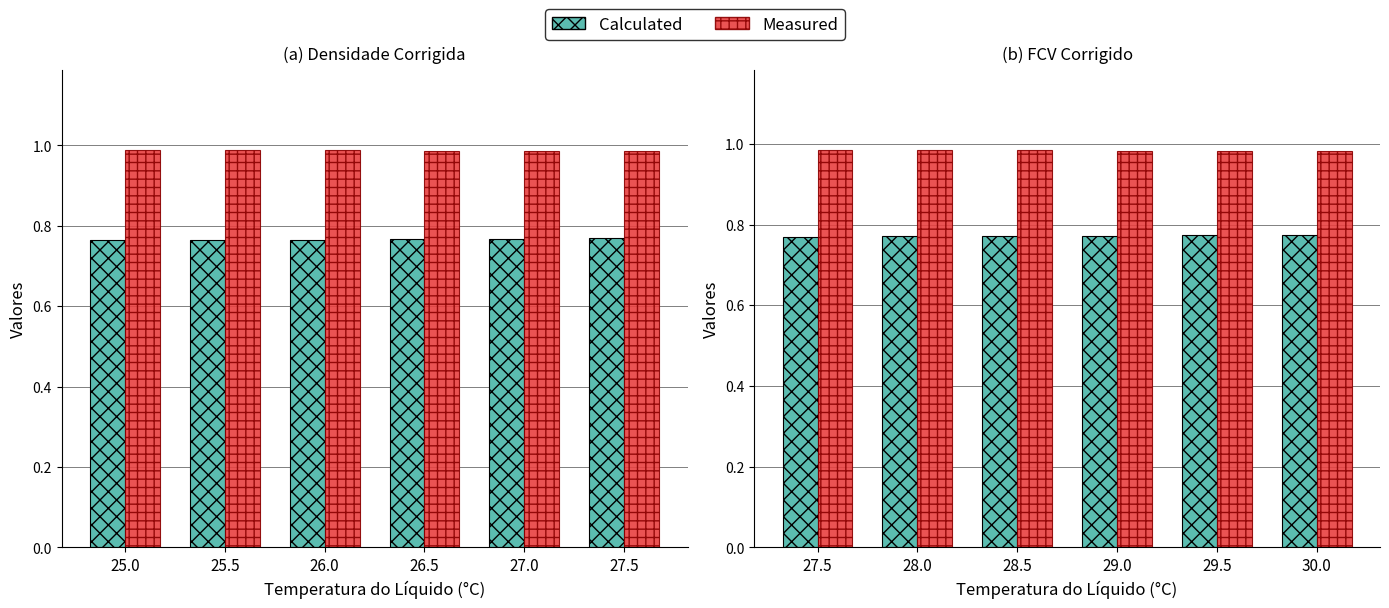

Is the value of Calculated at 29.5 greater than the value of Measured at 27.5?

No